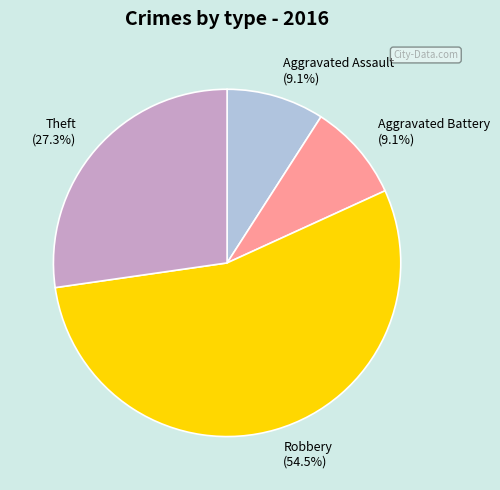

Does Aggravated Assault account for over 50% of the chart?

No